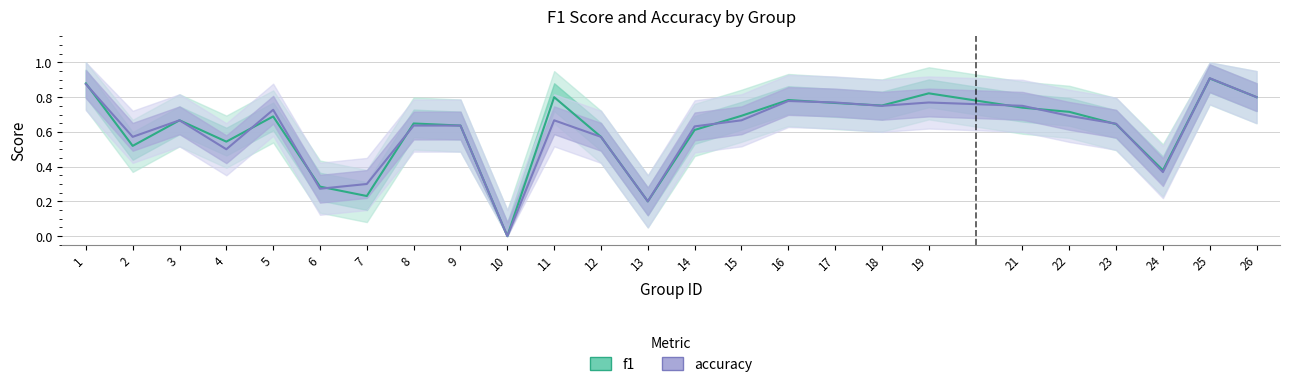

Reading right to left, transcribe all the data shown in this chart.

f1: 26=0.8	25=0.9	24=0.4	23=0.6	22=0.7	21=0.7	19=0.8	18=0.8	17=0.8	16=0.8	15=0.7	14=0.6	13=0.2	12=0.6	11=0.8	10=0.0	9=0.6	8=0.6	7=0.2	6=0.3	5=0.7	4=0.5	3=0.7	2=0.5	1=0.9
accuracy: 26=0.8	25=0.9	24=0.4	23=0.6	22=0.7	21=0.8	19=0.8	18=0.8	17=0.8	16=0.8	15=0.7	14=0.6	13=0.2	12=0.6	11=0.7	10=0.0	9=0.6	8=0.6	7=0.3	6=0.3	5=0.7	4=0.5	3=0.7	2=0.6	1=0.9